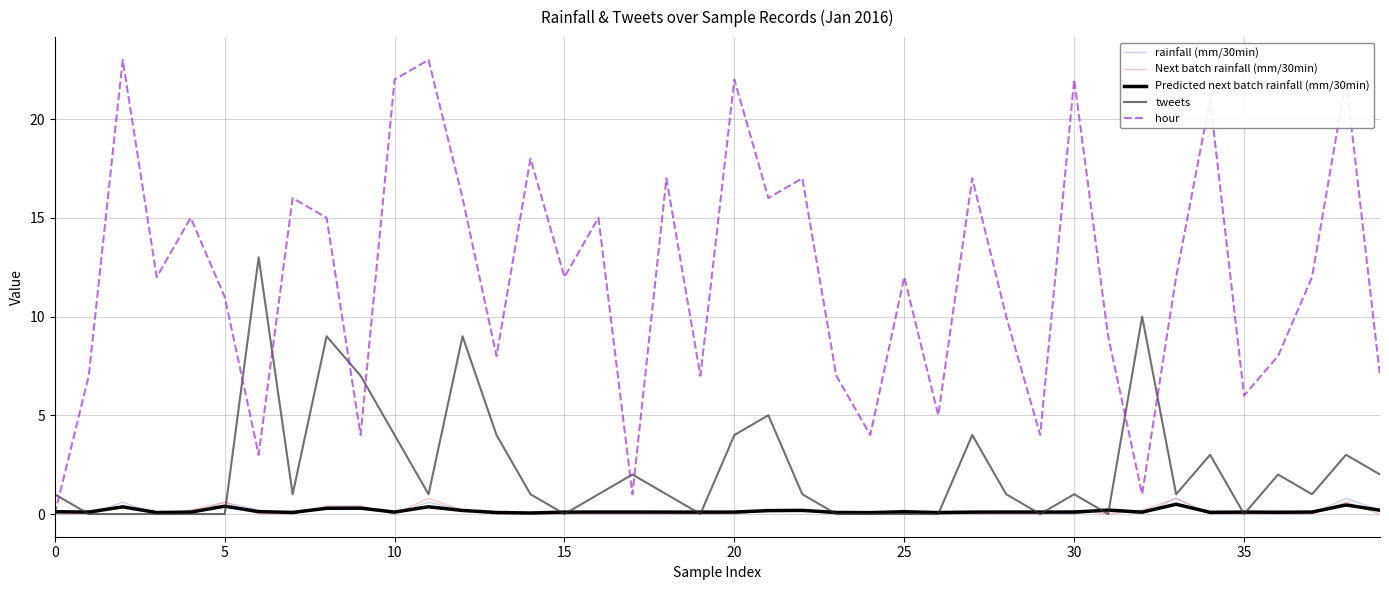

Which series has the widest spread of values?

hour